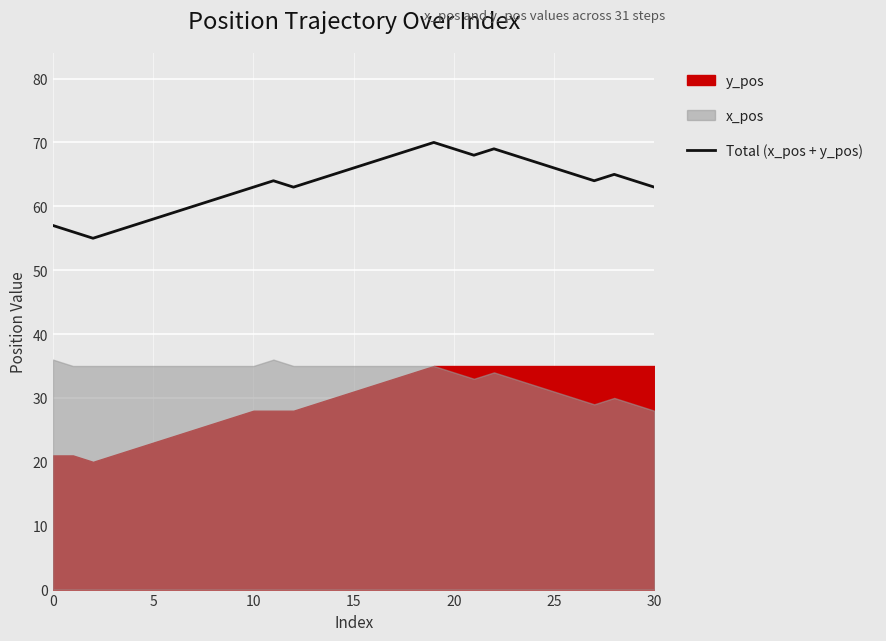

What is the approximate value at 13?

64